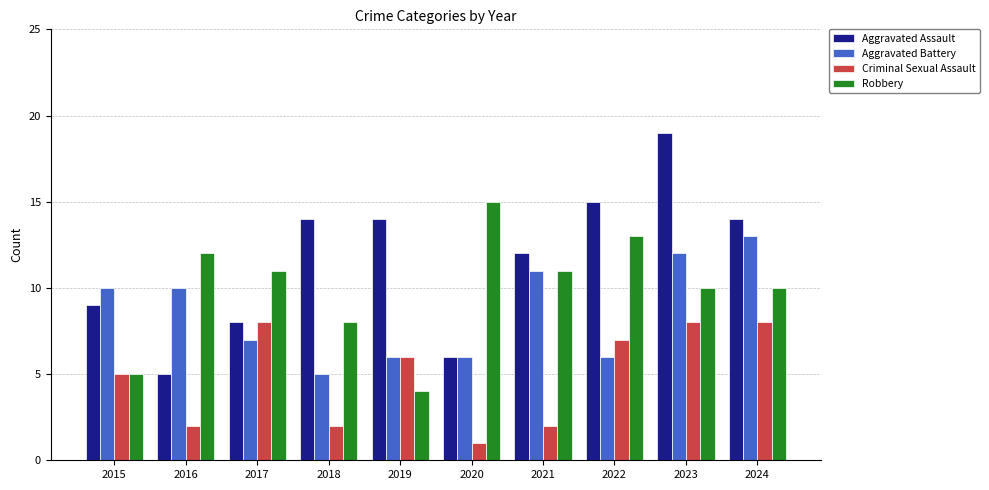

Reading left to right, list all the values displayed in this chart.

Aggravated Assault: 2015=9	2016=5	2017=8	2018=14	2019=14	2020=6	2021=12	2022=15	2023=19	2024=14
Aggravated Battery: 2015=10	2016=10	2017=7	2018=5	2019=6	2020=6	2021=11	2022=6	2023=12	2024=13
Criminal Sexual Assault: 2015=5	2016=2	2017=8	2018=2	2019=6	2020=1	2021=2	2022=7	2023=8	2024=8
Robbery: 2015=5	2016=12	2017=11	2018=8	2019=4	2020=15	2021=11	2022=13	2023=10	2024=10